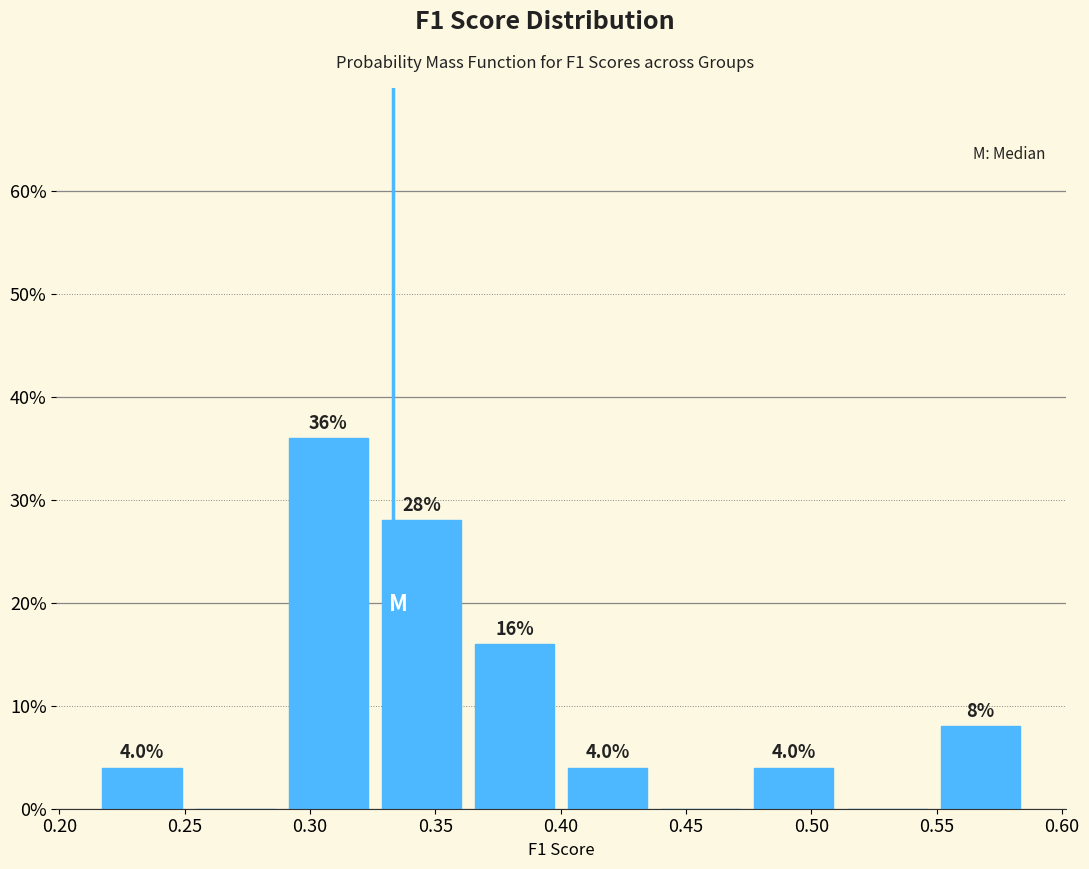

Over which range of the x-axis is the bar tallest?

0.290 to 0.330